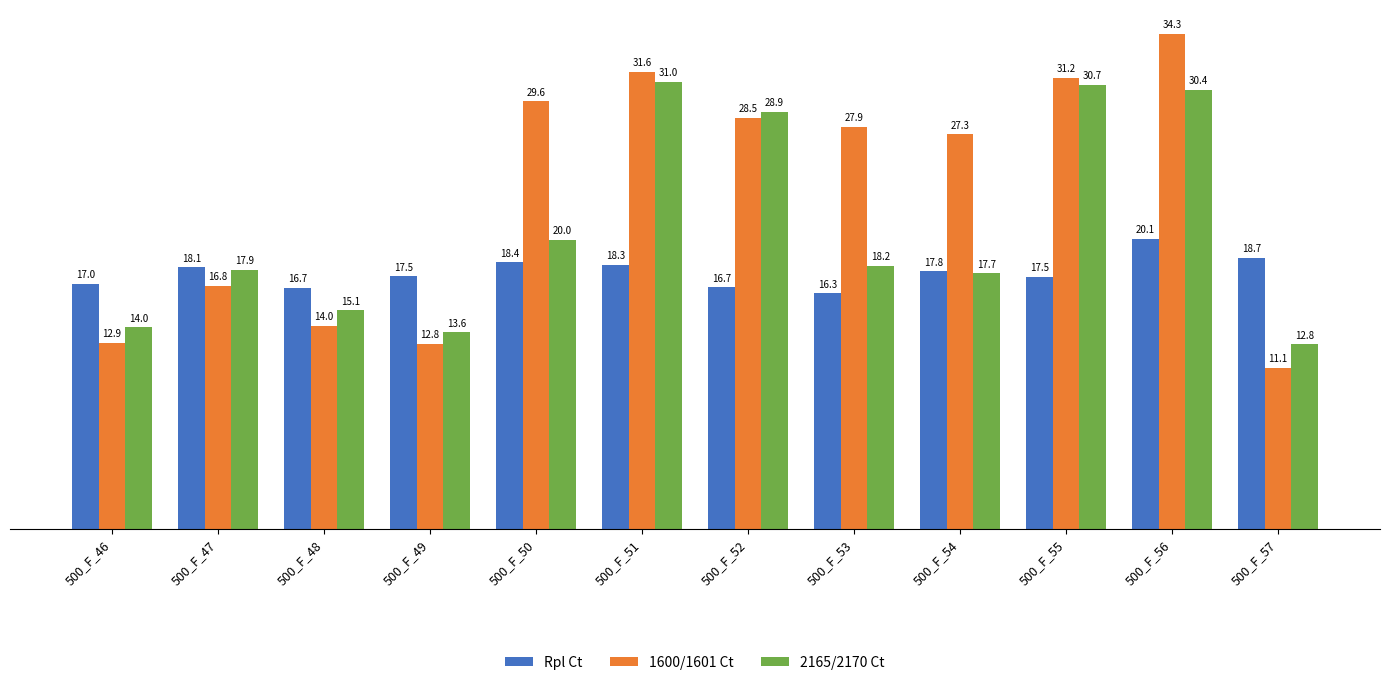

Rank the series by their average value, from highest to lowest.

1600/1601 Ct, 2165/2170 Ct, Rpl Ct